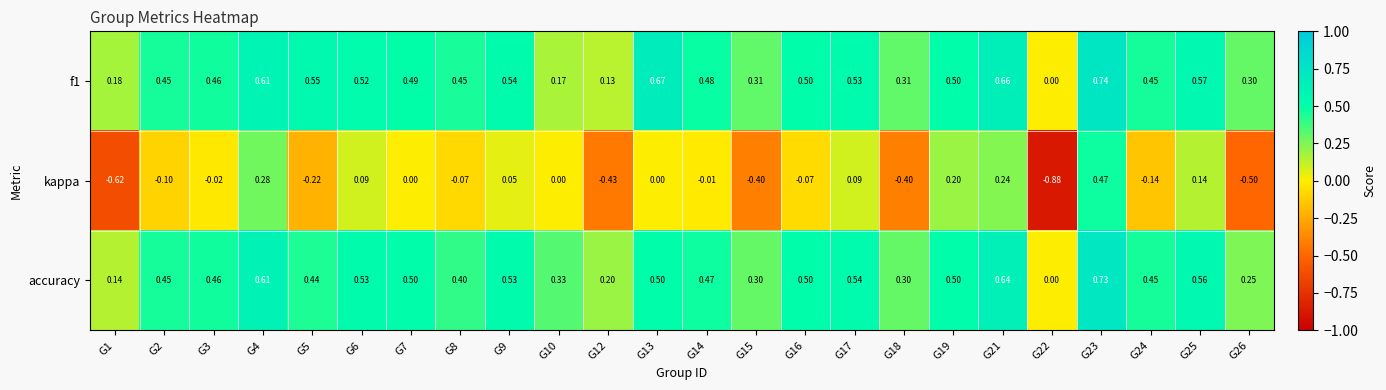

Which series has the widest spread of values?

kappa